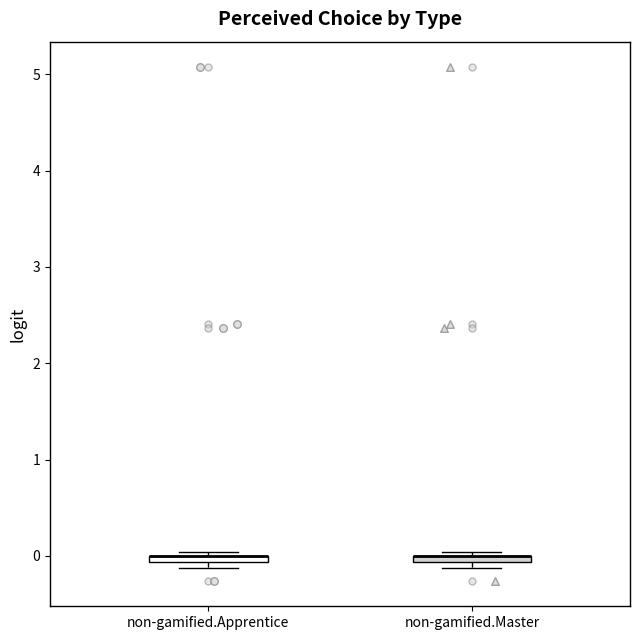

Where is the lower edge of the box for non-gamified.Master on the y-axis? The values are not printed on the chart, so give them approximately, as read against the axis.

-0.1